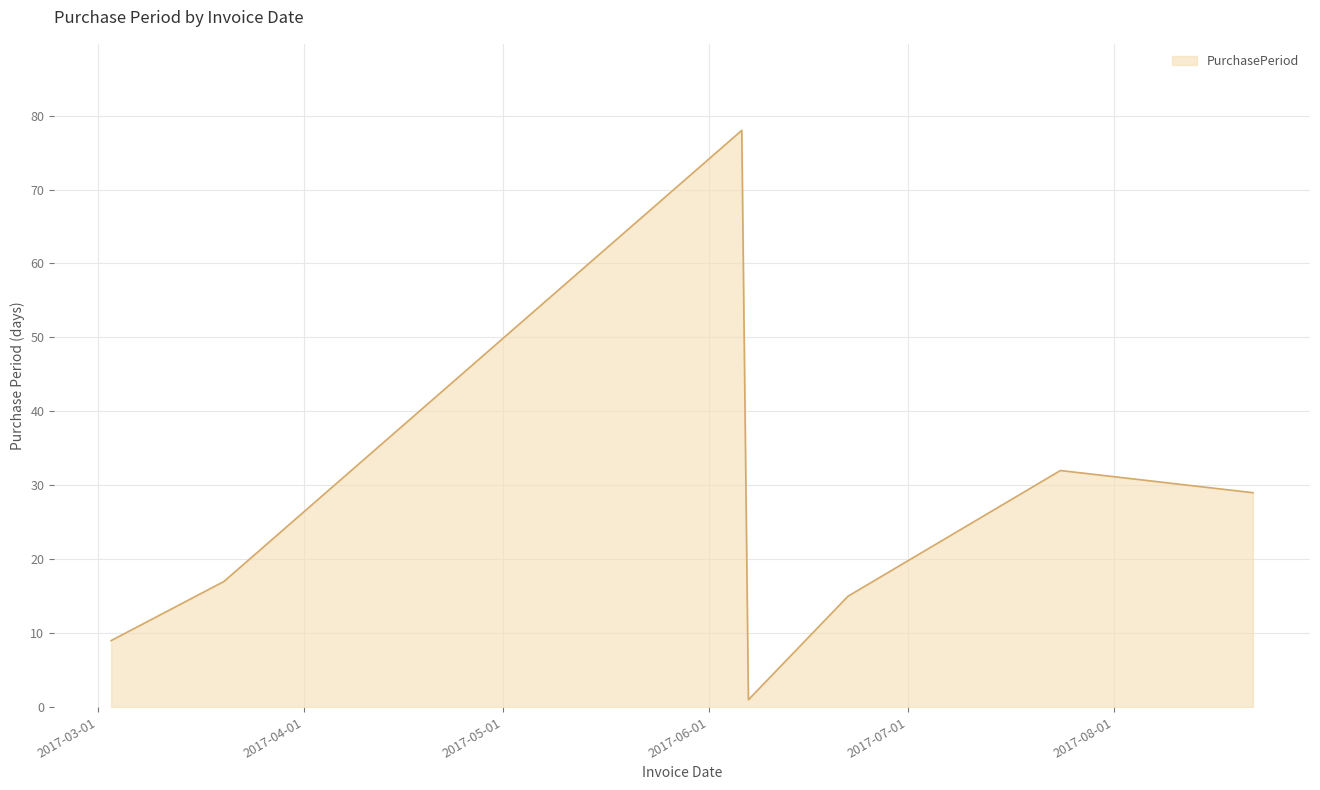

True or false: there are more than 1 points higher than both neighbors.

True